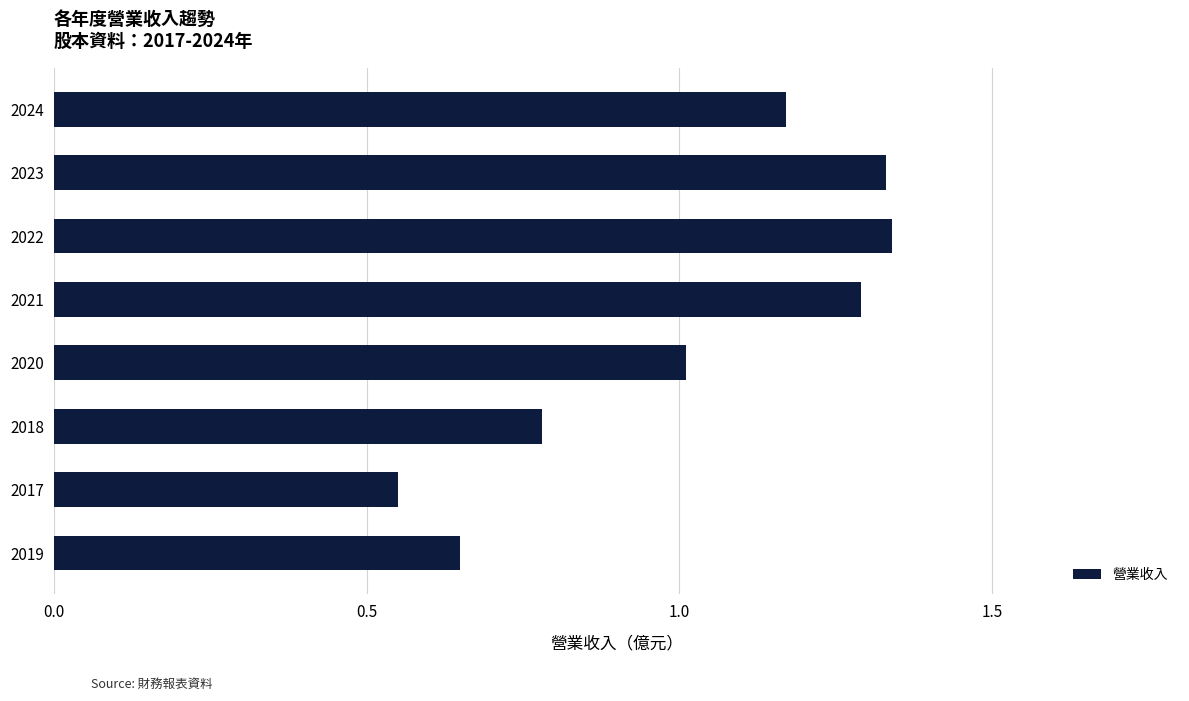

At which label is the value closest to 0?

2017